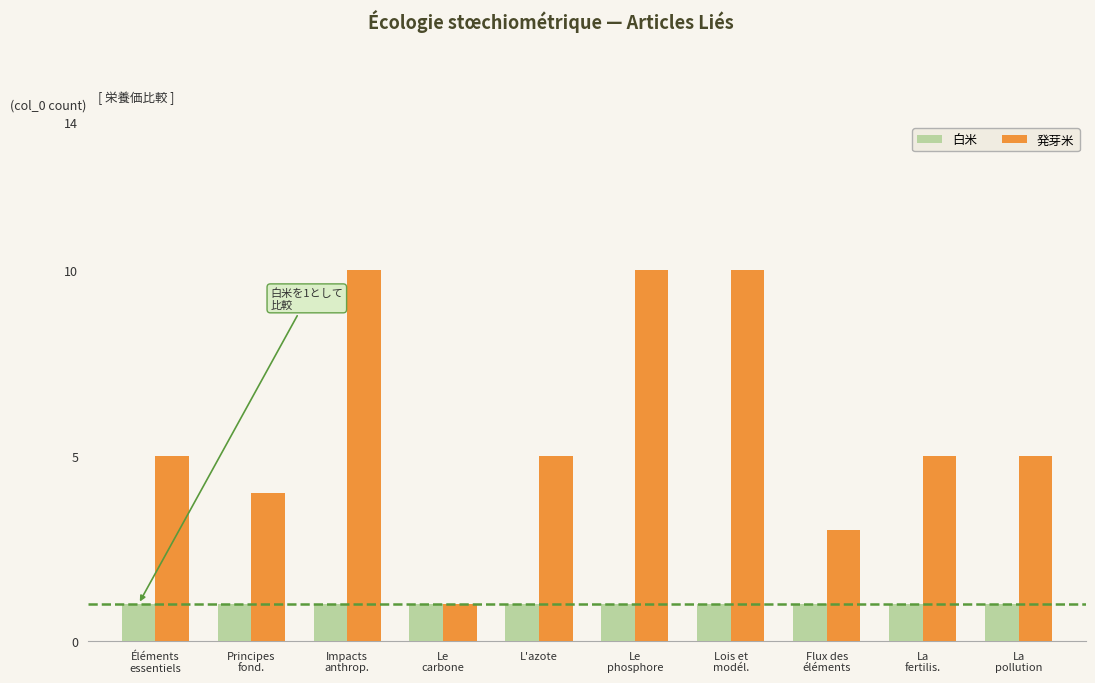

Which series changed the most between Éléments
essentiels and Principes
fond.?

発芽米